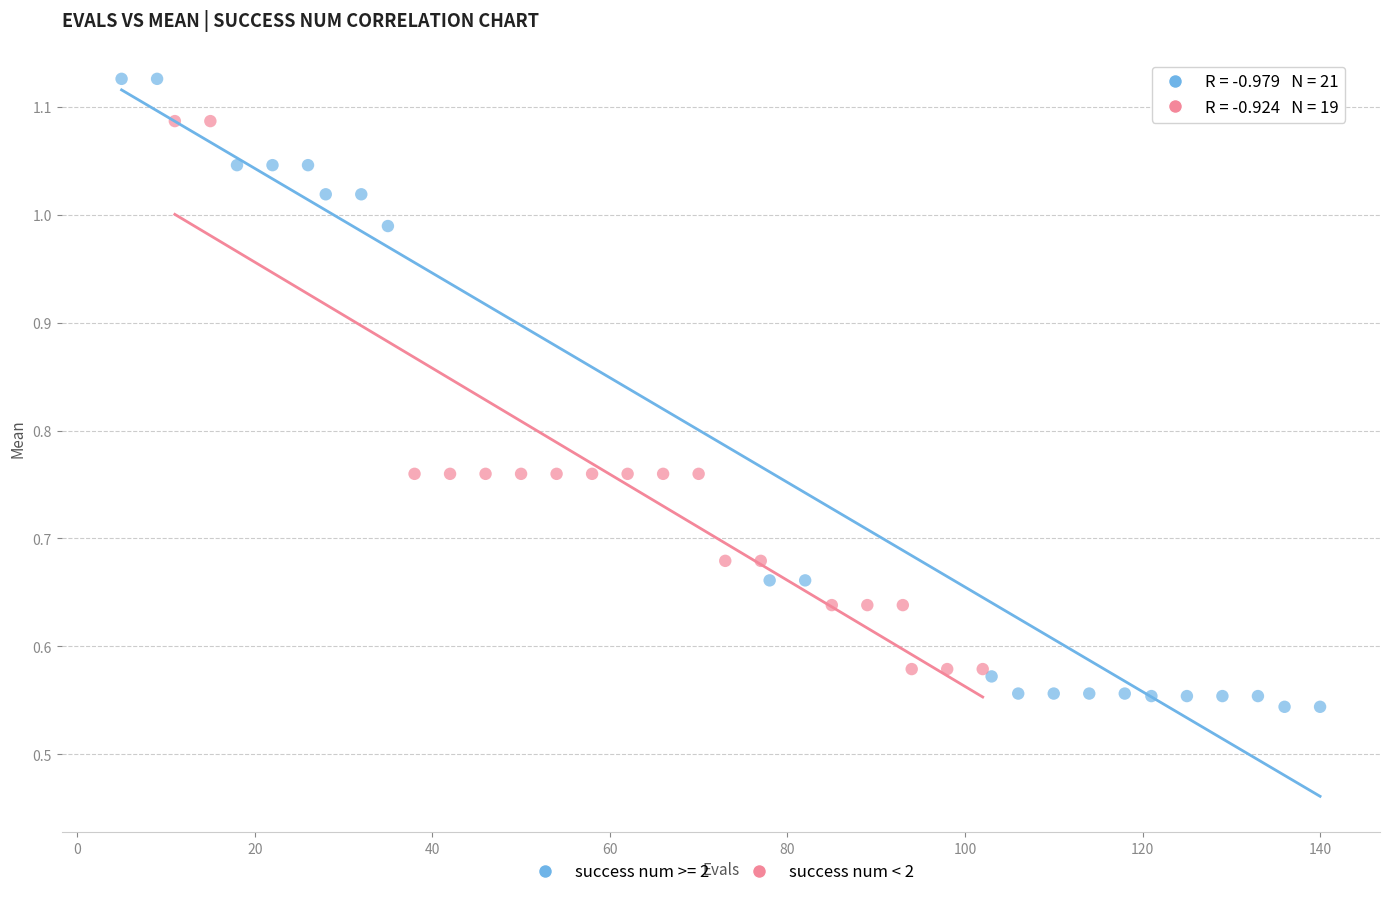

Which series reaches the minimum Y coordinate?

success num >= 2